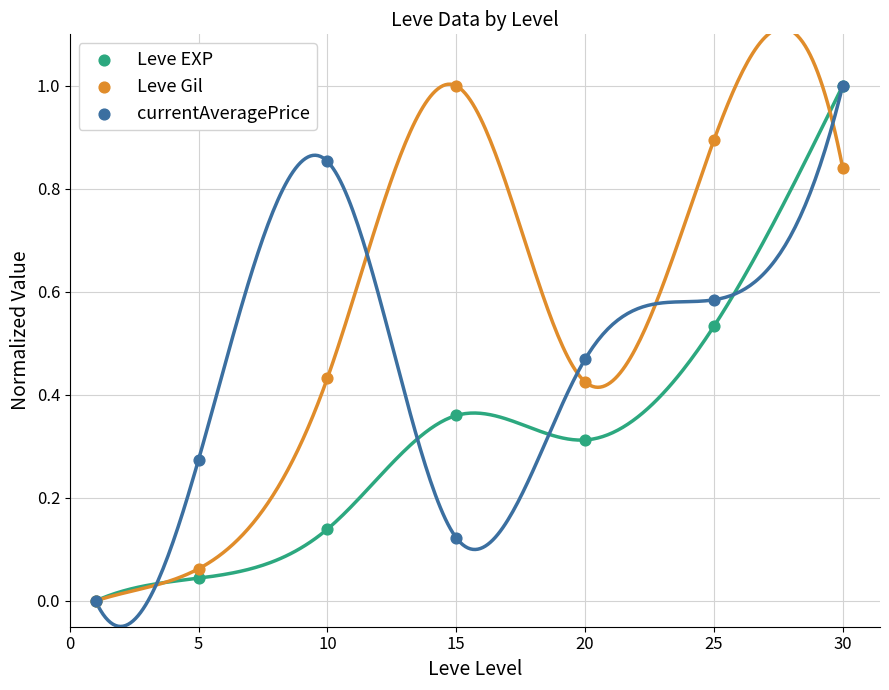

Which series reaches the maximum Y coordinate?

Leve EXP